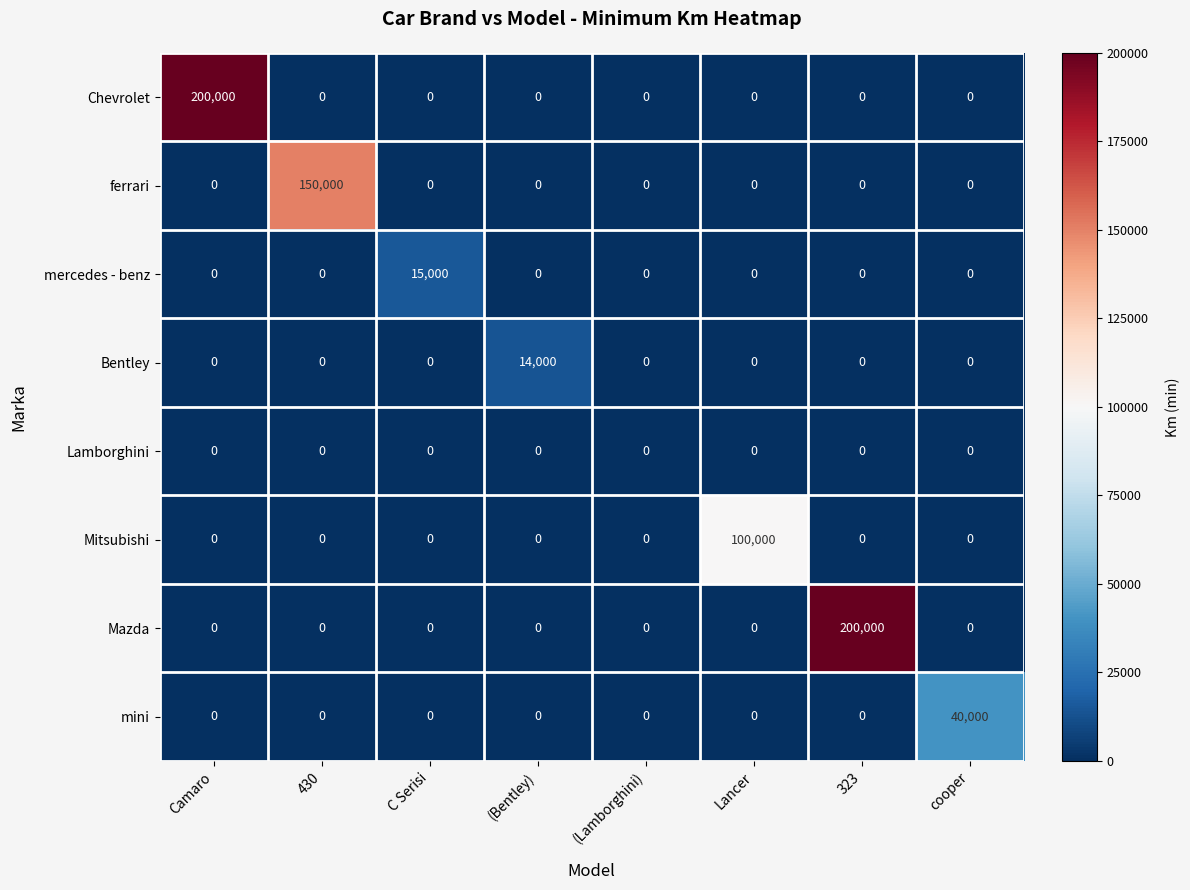

What is the total value across all series at Camaro?

200000